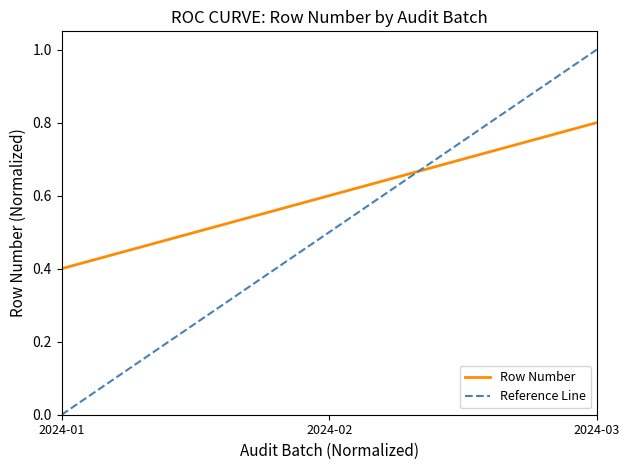

How many categories are shown in the chart?

3